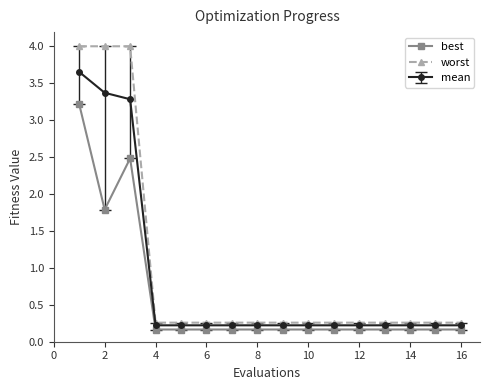

True or false: best has more than 0 points higher than both neighbors.

True